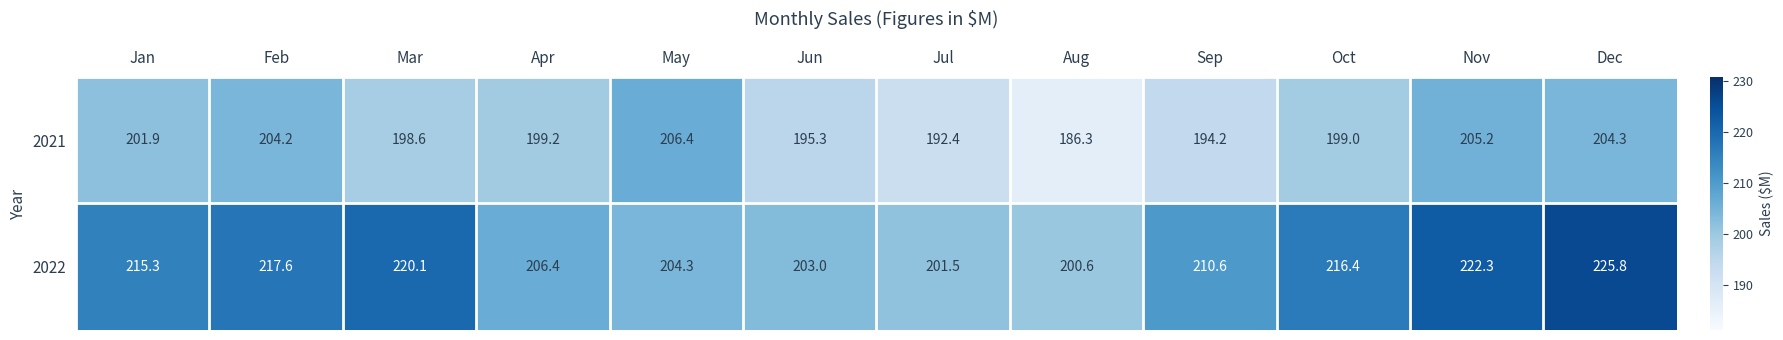

Read the 2022 value at Mar.

220.1